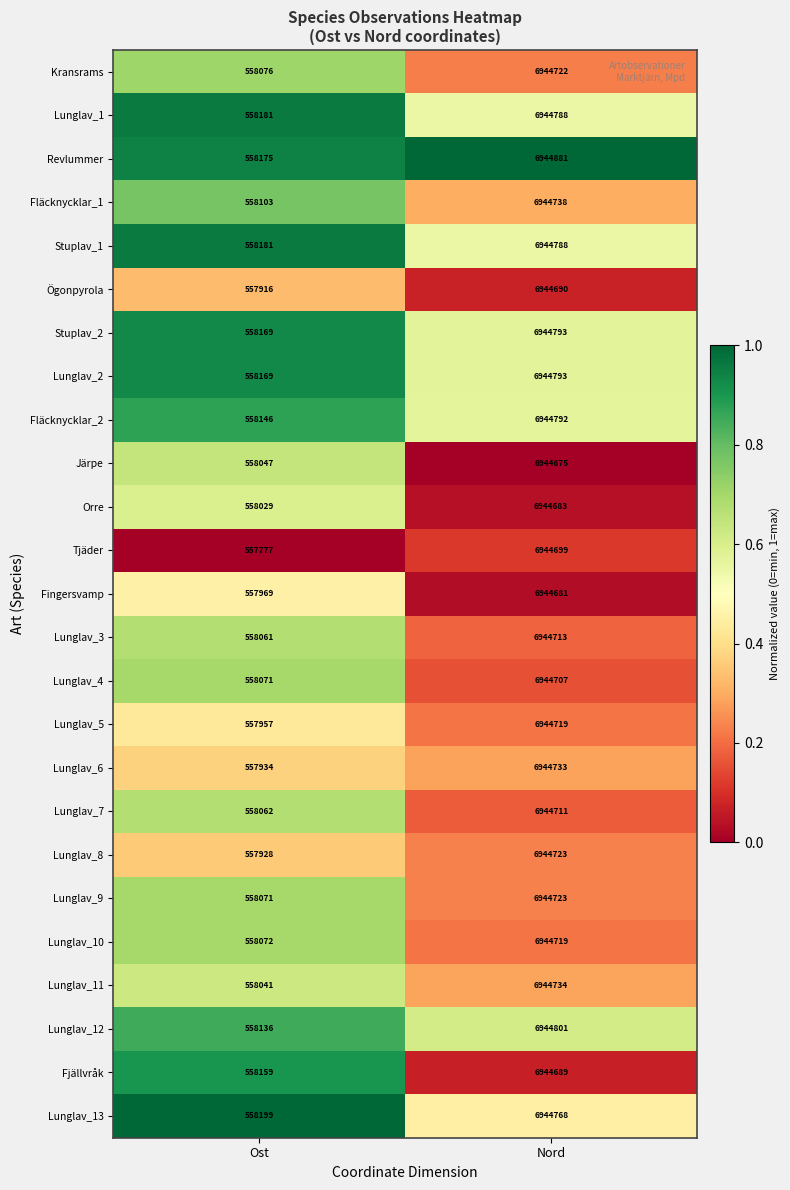

What is the difference between the highest and lowest values at Nord?

206